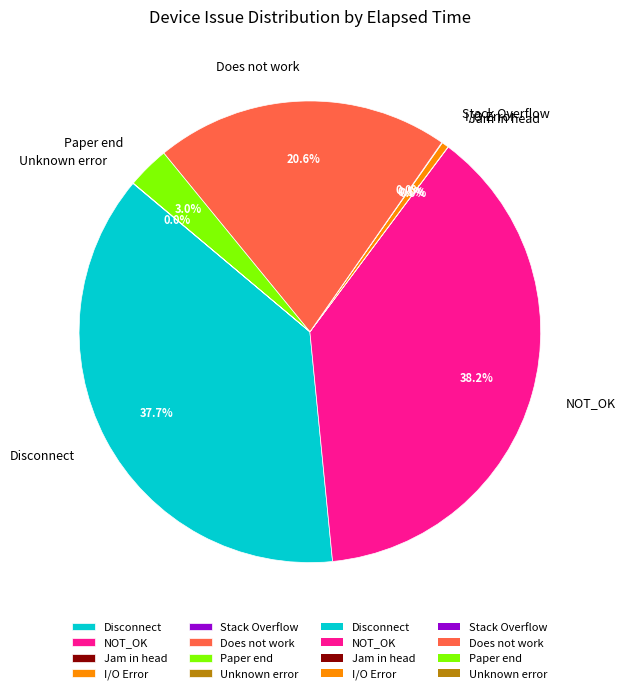

To the nearest percent, what is the difference between the largest and smallest slice percentages?

38%